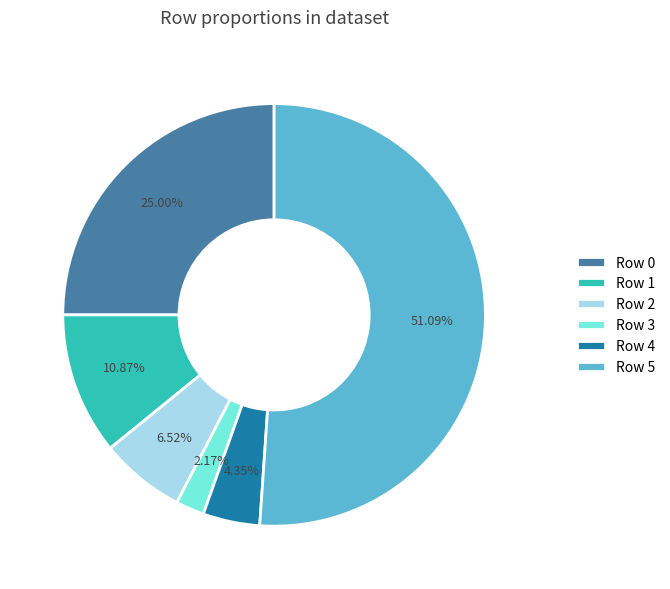

Is the sum of Row 4 and Row 0 greater than half?

No